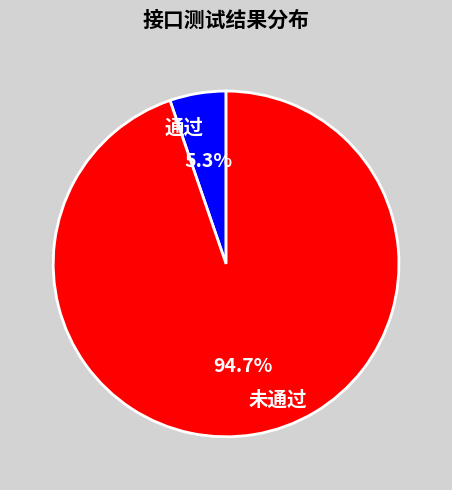

Which slice represents more than half of the pie?

未通过